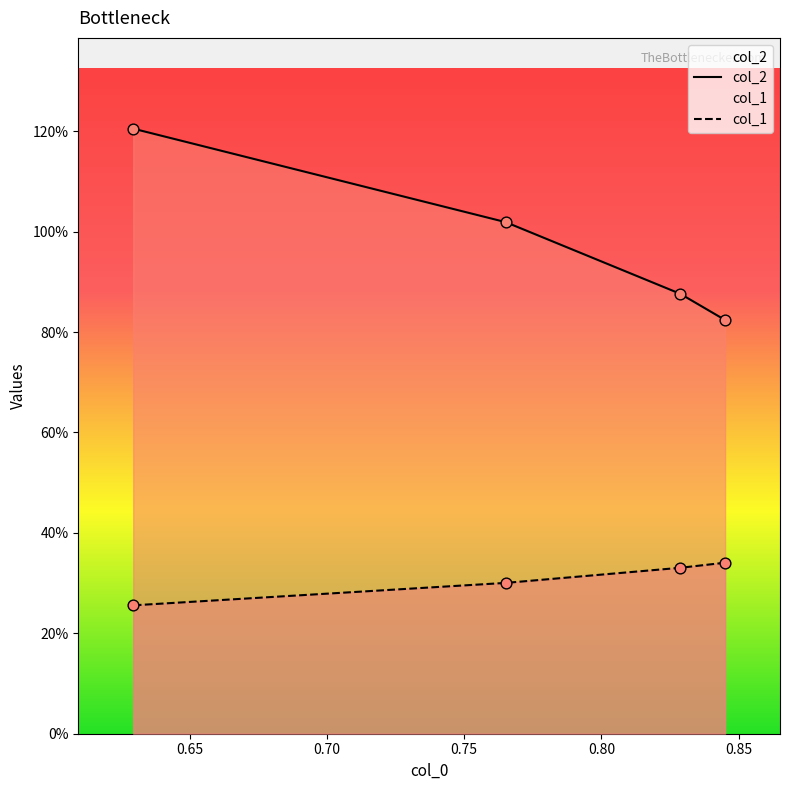

Which series has the largest Y range (max minus min)?

col_2